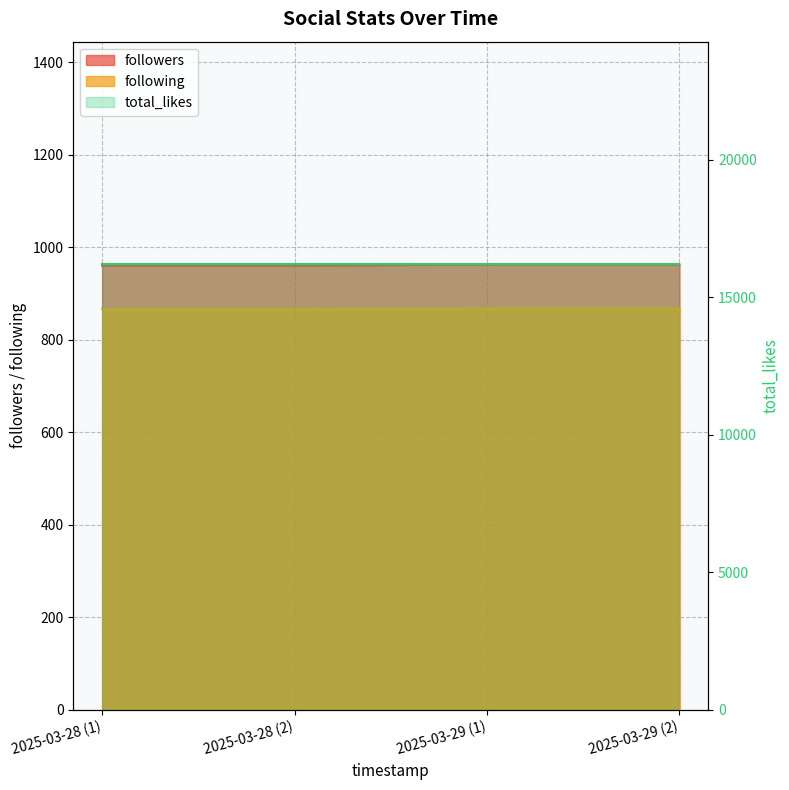

What is the value of the followers point at the 1st from the left?

960